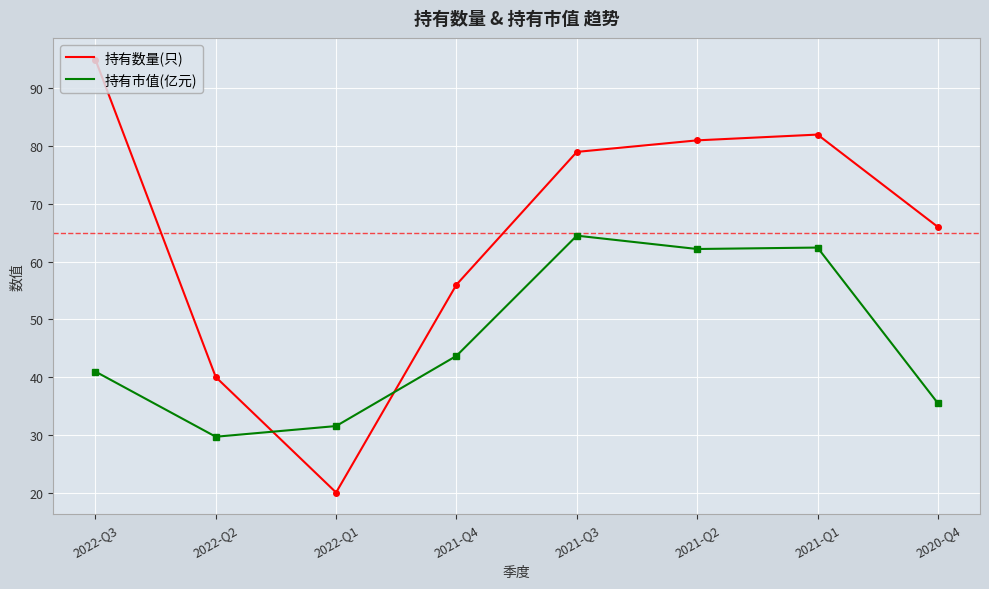

True or false: 持有数量(只) has a value of 79.0 at 2021-Q3.

True